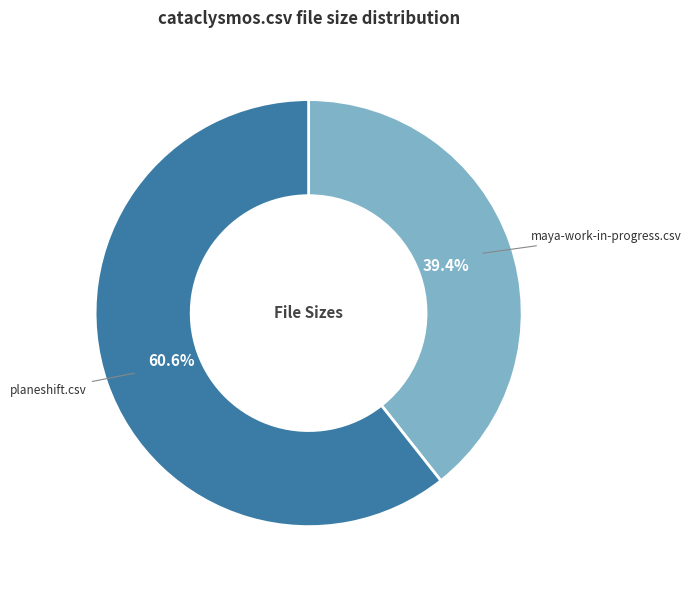

Do maya-work-in-progress.csv and planeshift.csv together represent more than half of the pie?

Yes